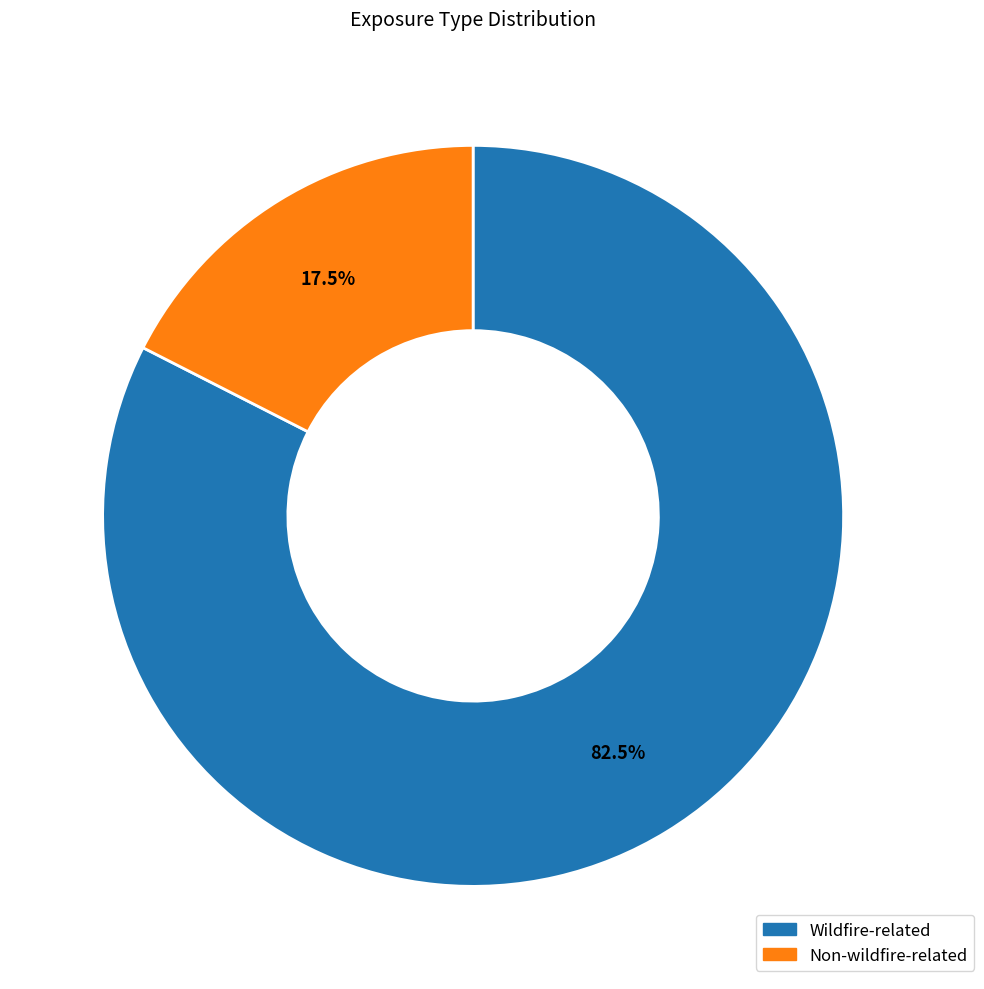

Which category has the smallest portion of the pie?

Non-wildfire-related